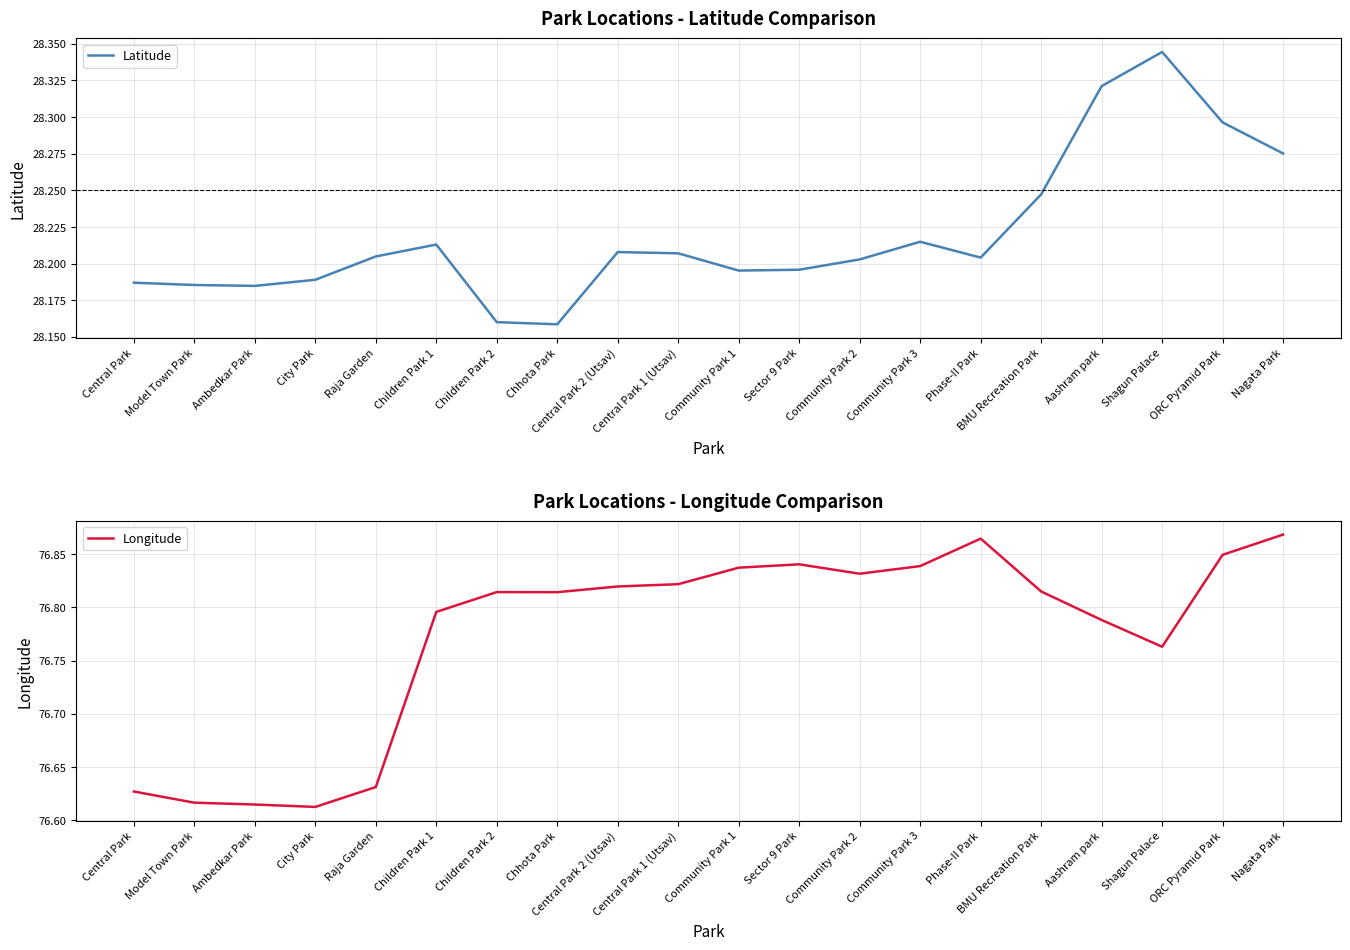

Does the chart have visible grid lines?

Yes